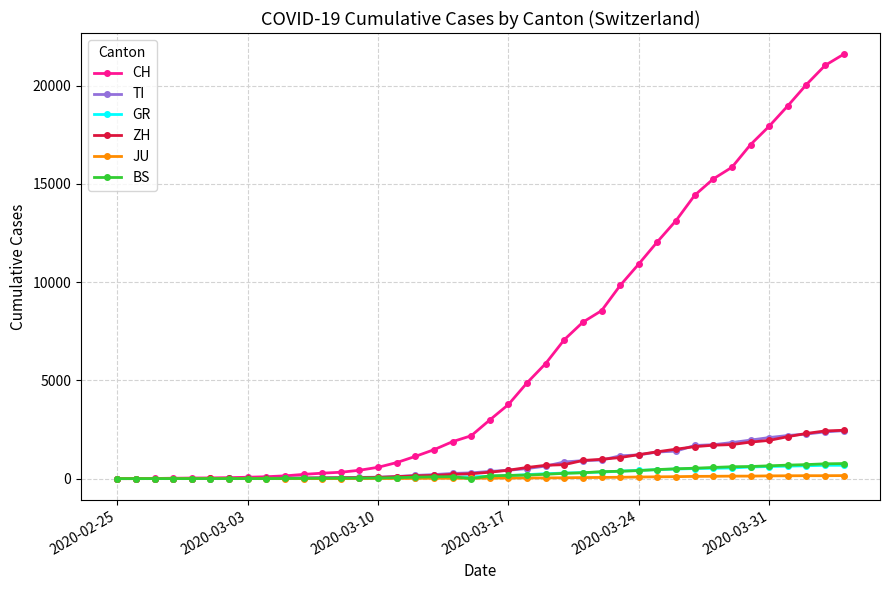

What is the maximum value for BS?

767